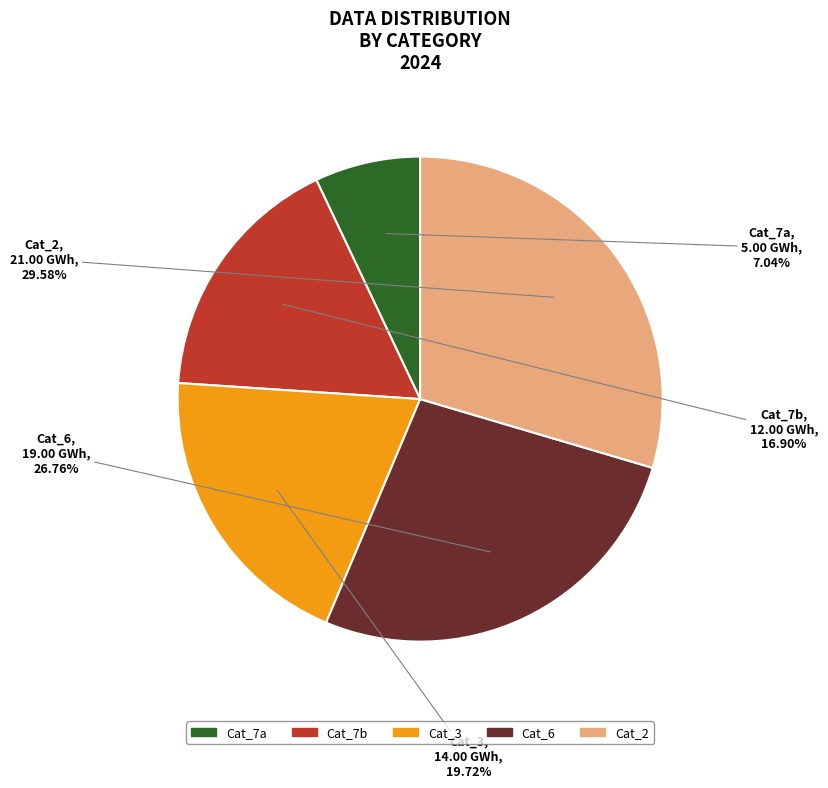

How many segments does this pie chart have?

5